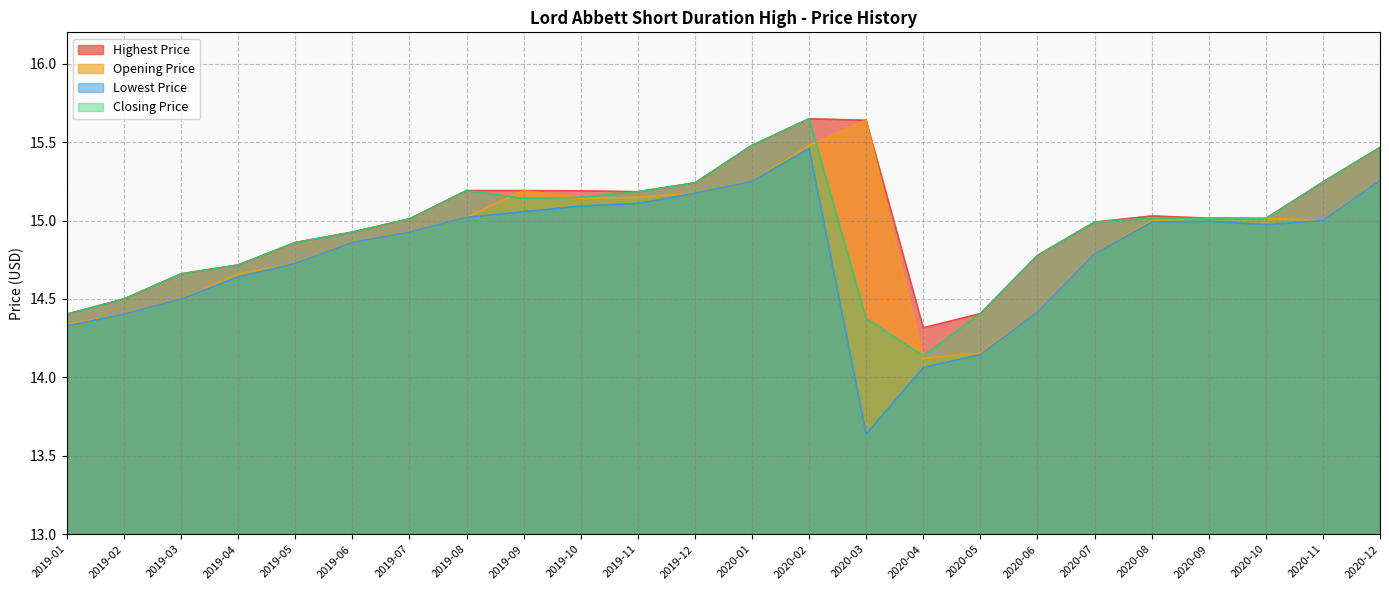

How many lines are shown in the chart?

4